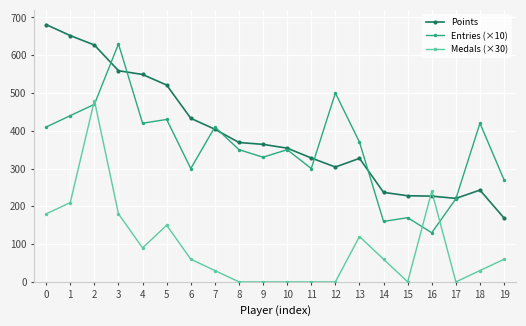

Is this an area chart (filled region under the line)?

No